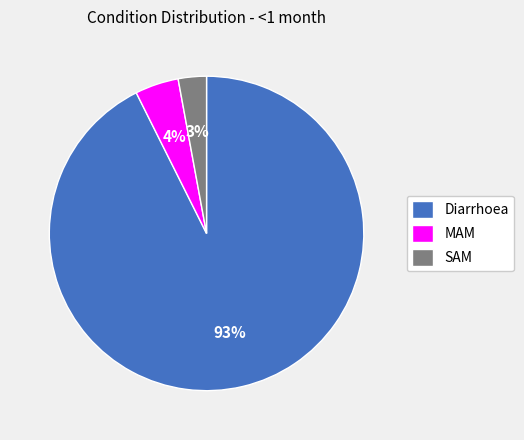

Which category has the smallest portion of the pie?

SAM